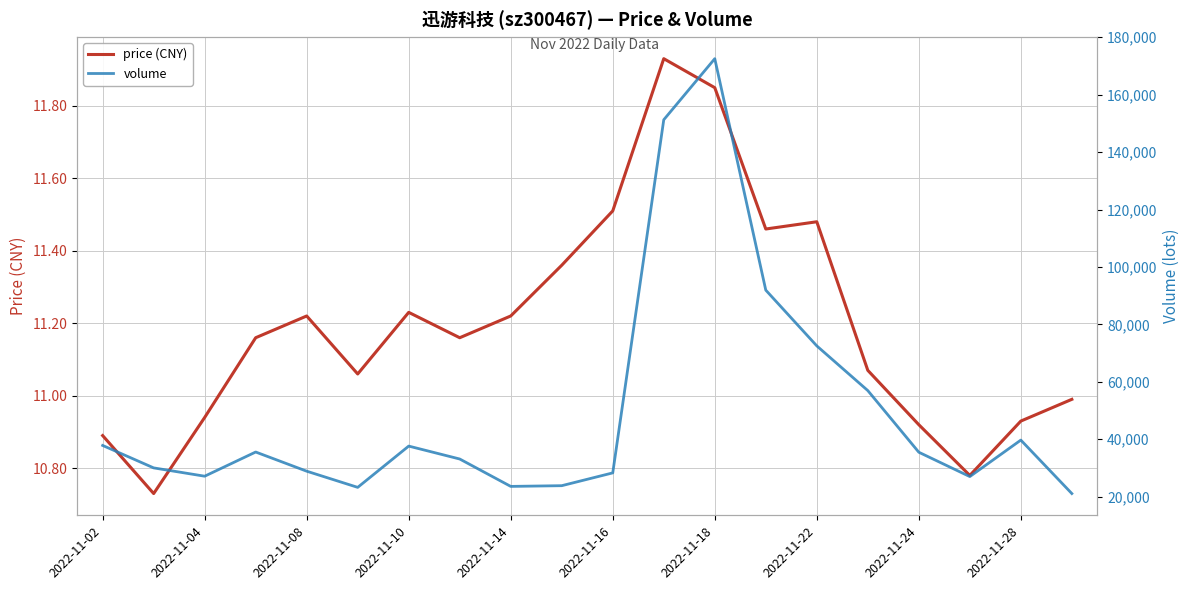

What is the difference between the second highest and second lowest values in the volume series?

128001.0